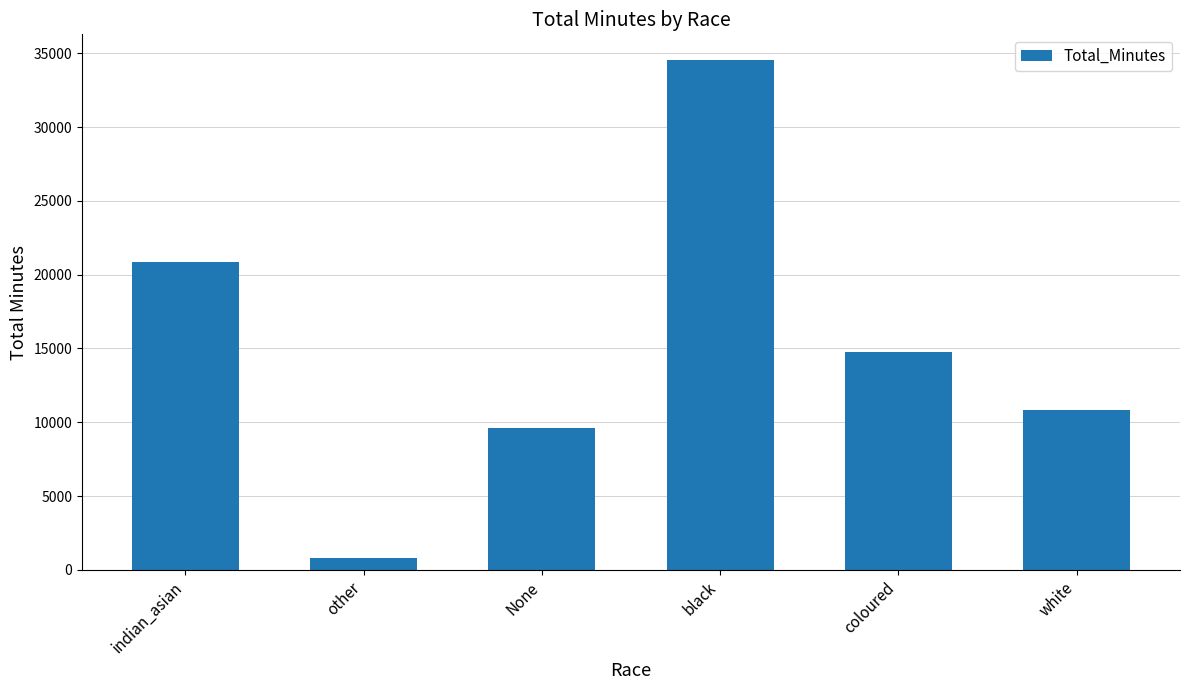

What is the change in value from other to black?

+33767.9